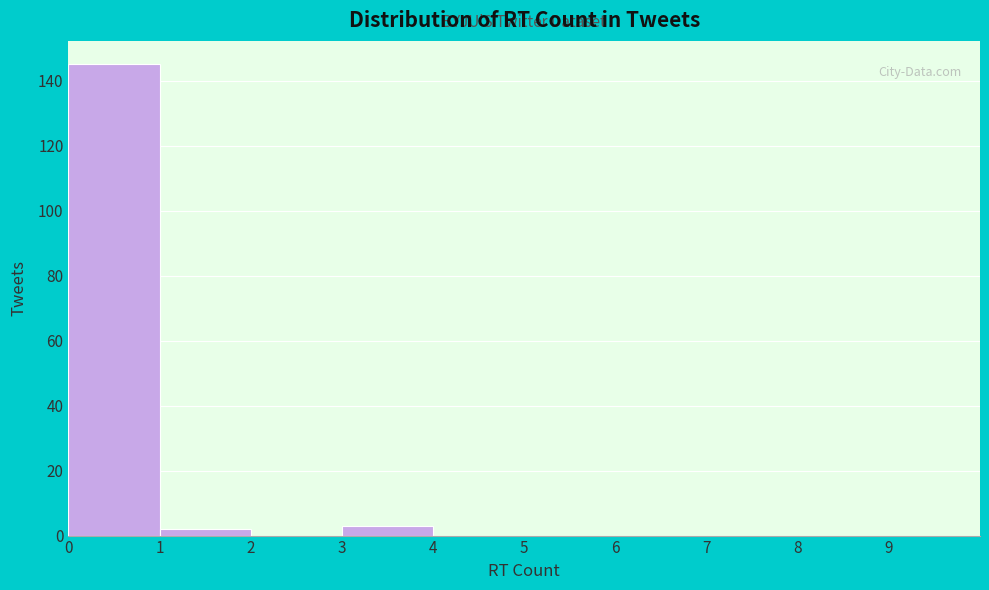

Which range on the x-axis has the tallest bar?

0 to 1